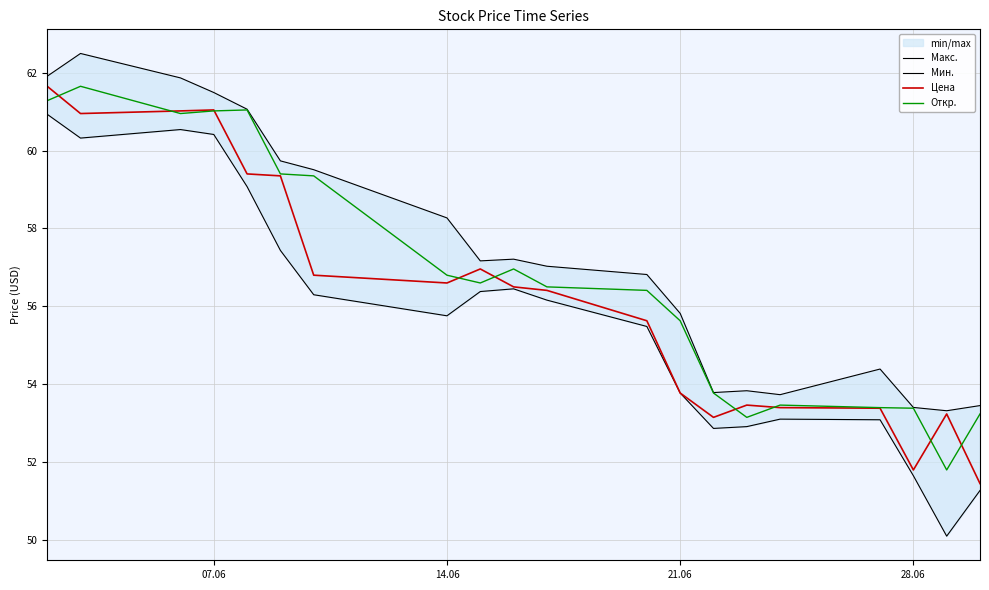

Is this an area chart (filled region under the line)?

No